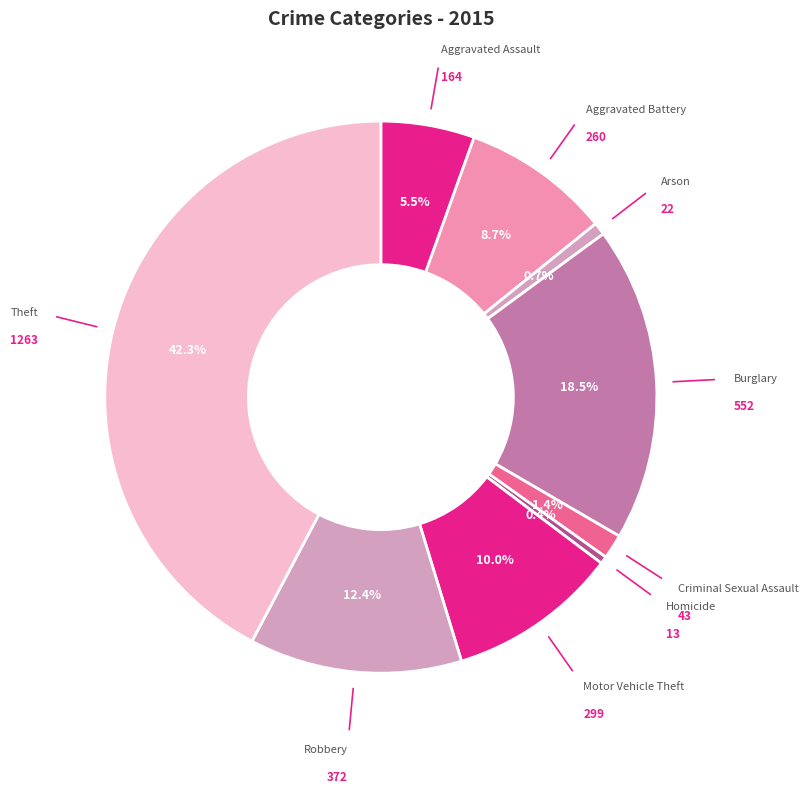

How many segments does this pie chart have?

9